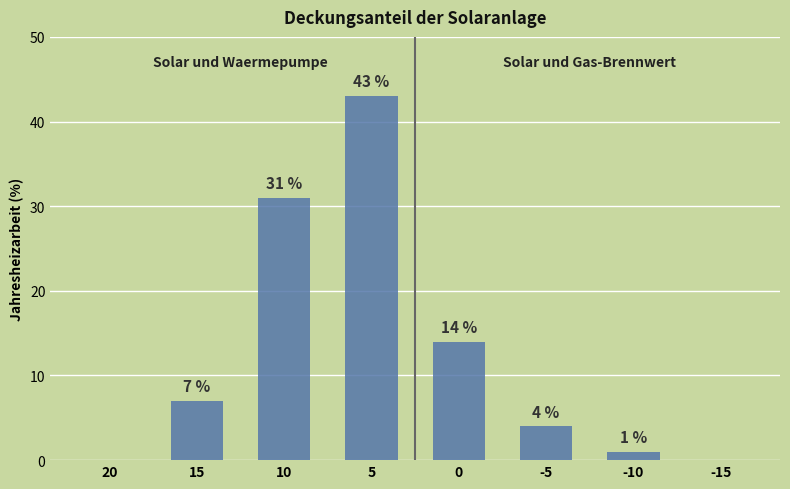

The Solar und Gas-Brennwert series shows 20 at 0. True or false?

False